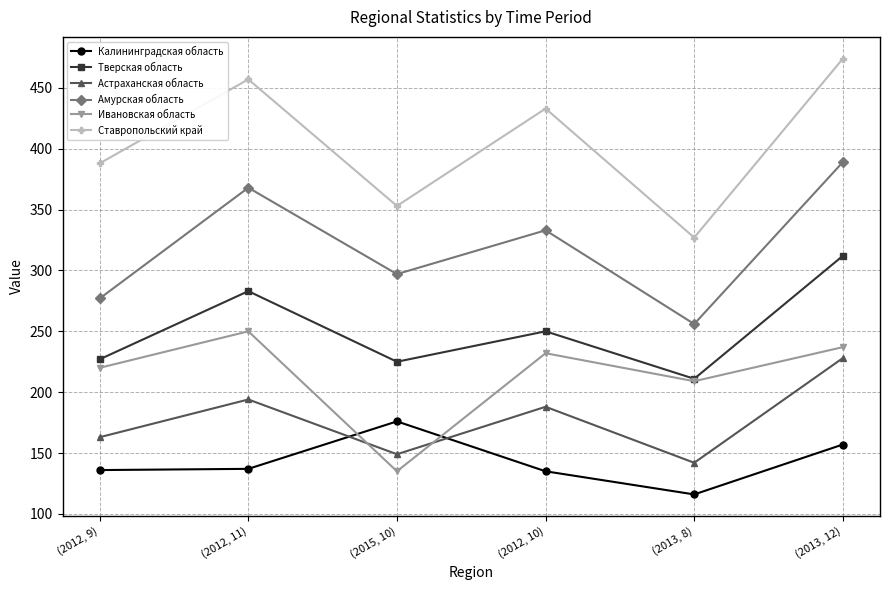

Which series has the largest range (max minus min)?

Ставропольский край